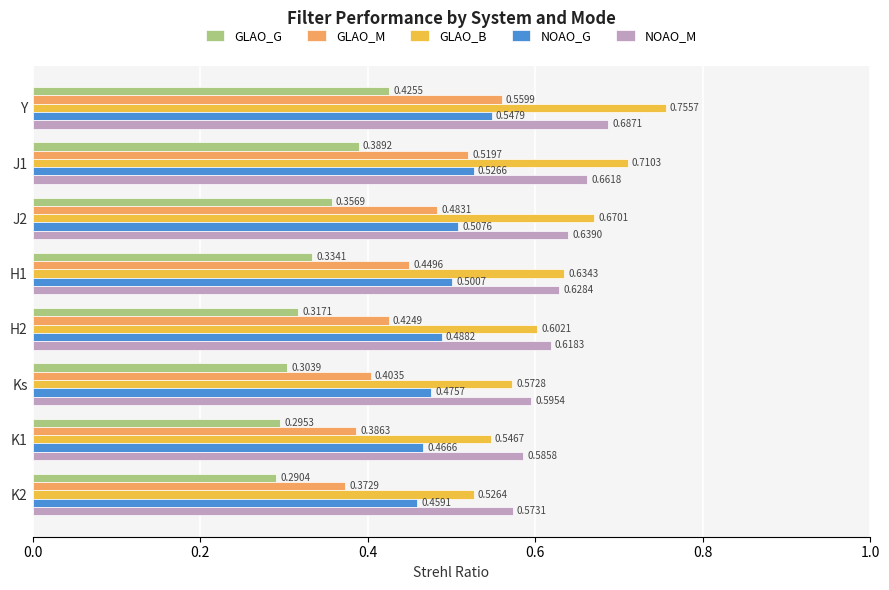

Which series has the largest range (max minus min)?

GLAO_B